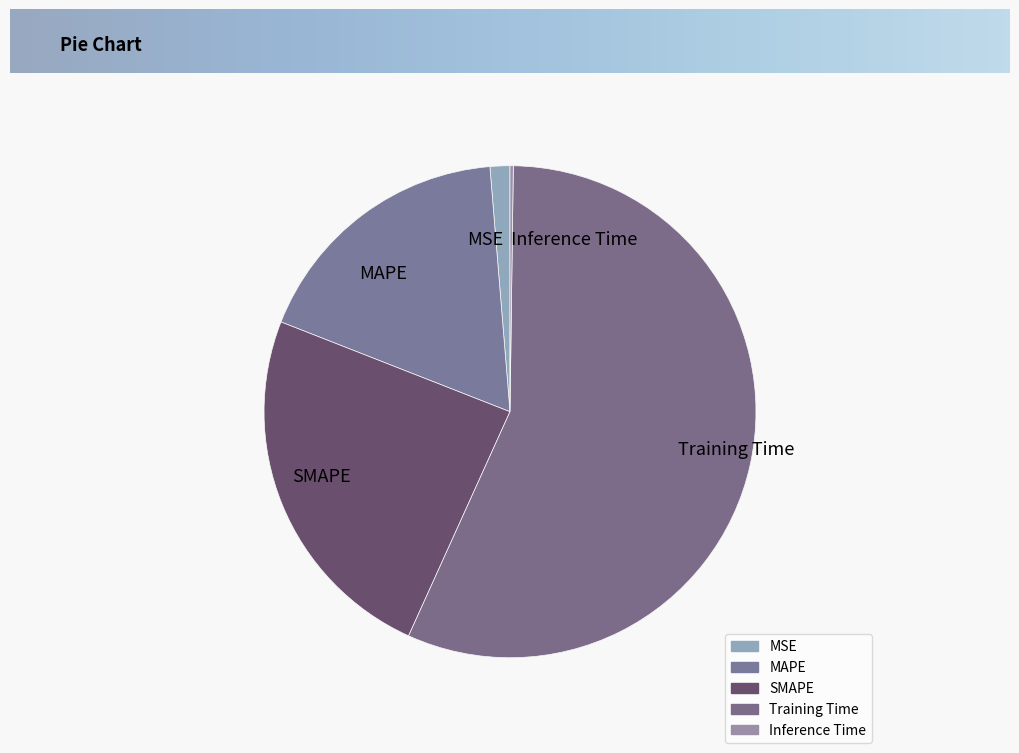

Is it true that Training Time is 47% of the pie?

False